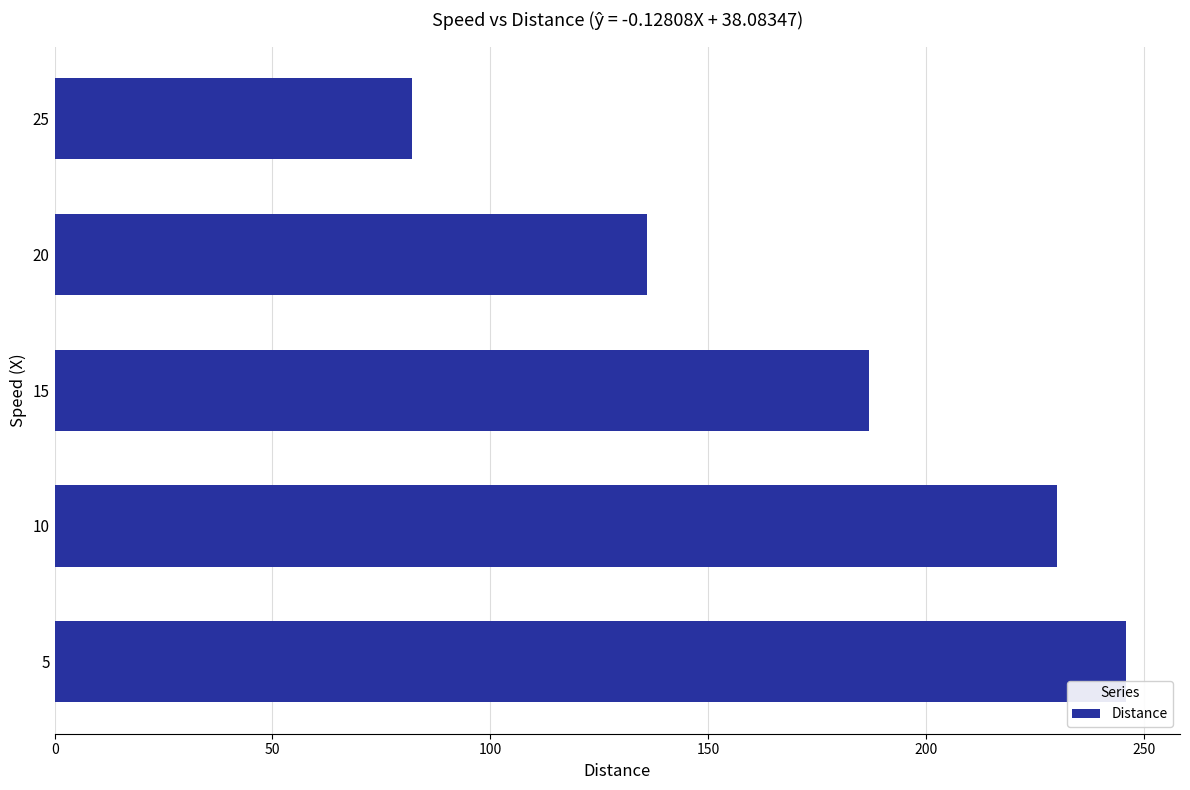

Is it true that the value at 5 is 139?

False